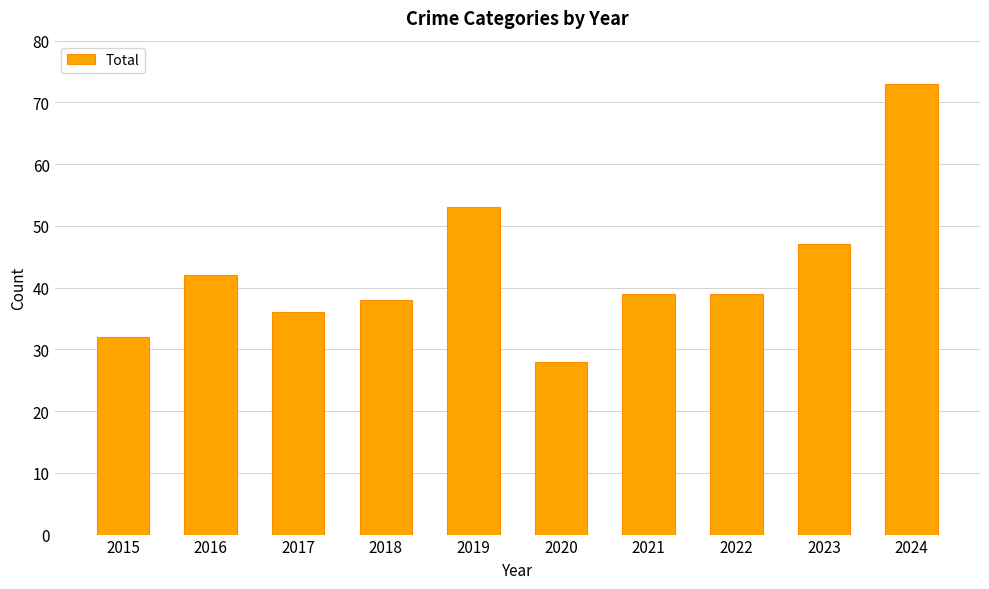

Reading left to right, what are all the values shown in this chart?

32	42	36	38	53	28	39	39	47	73